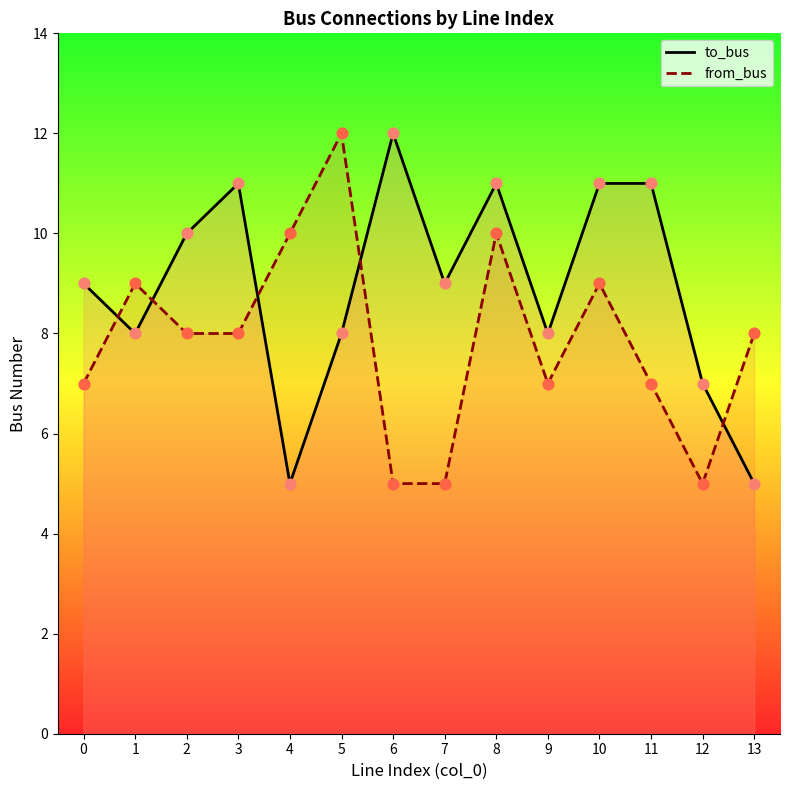

What is the total value across all series at 4?

15